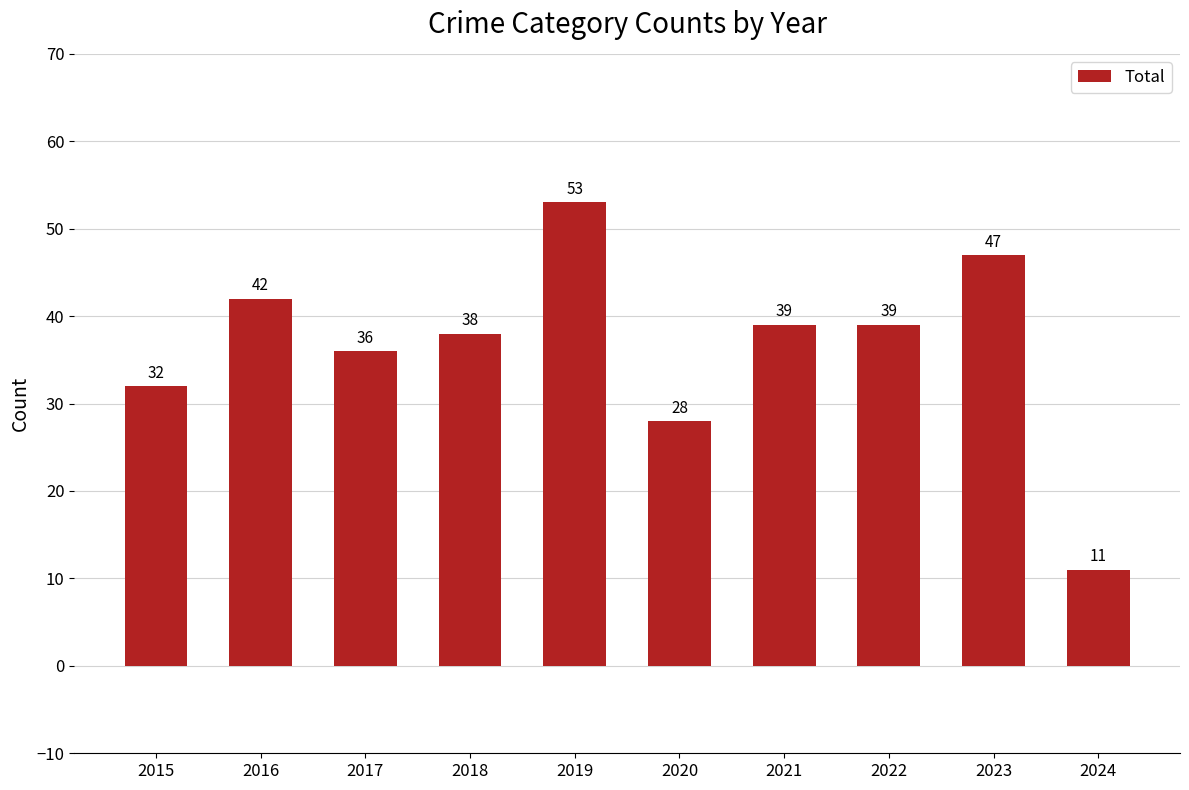

Is it true that the value at 2021 is 9?

False